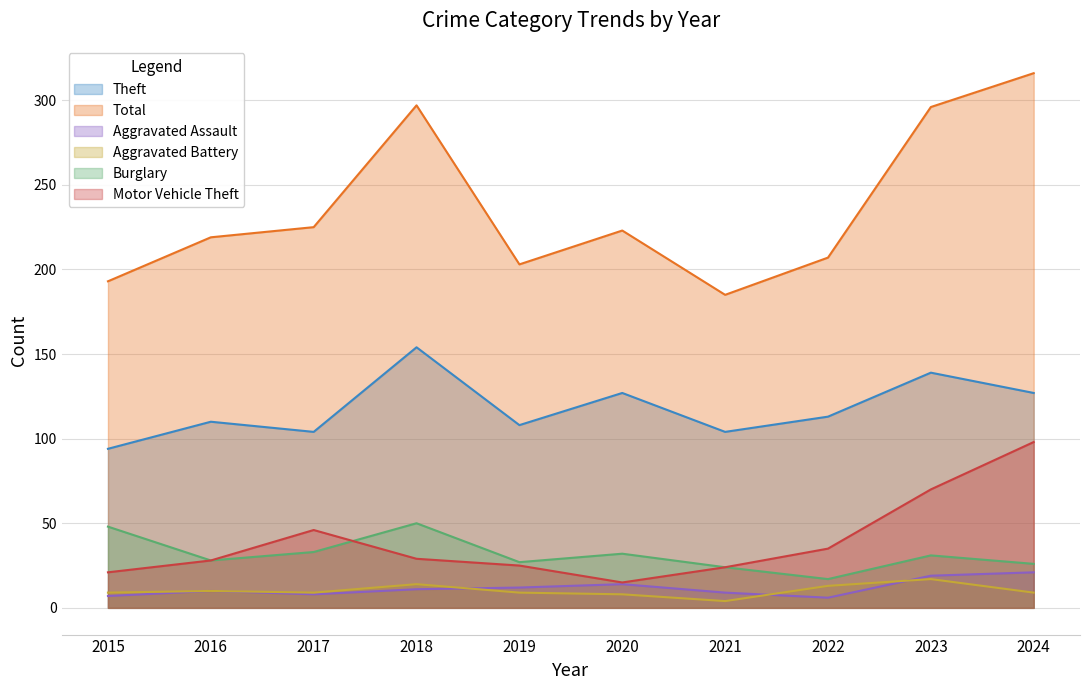

Between 2019 and 2020, which is larger?

2020